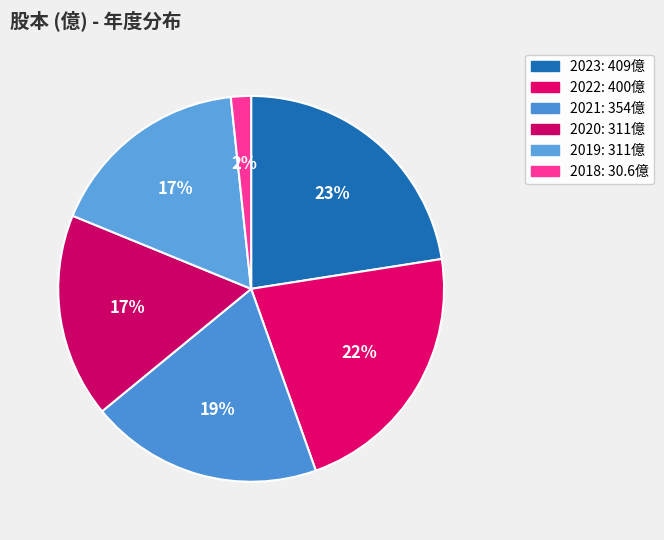

Does any single category account for the majority?

No